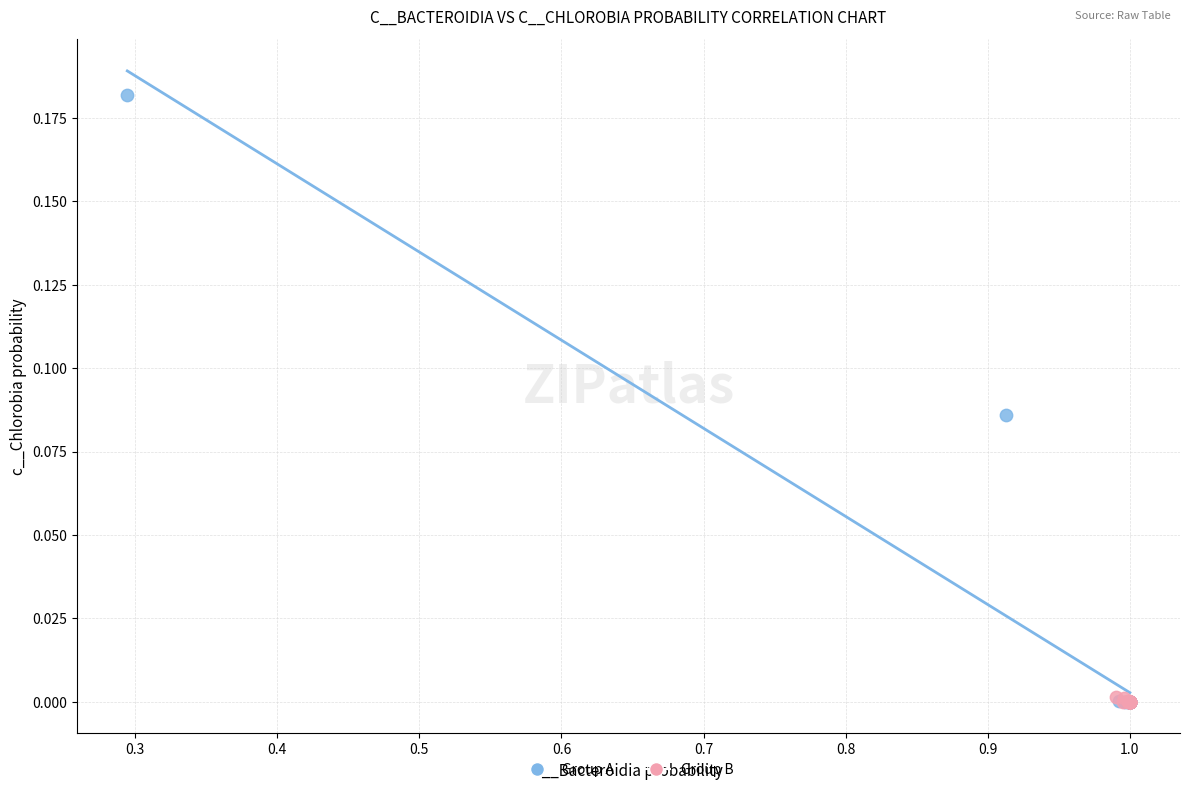

What are all the series names shown in the legend?

Group A, Group B